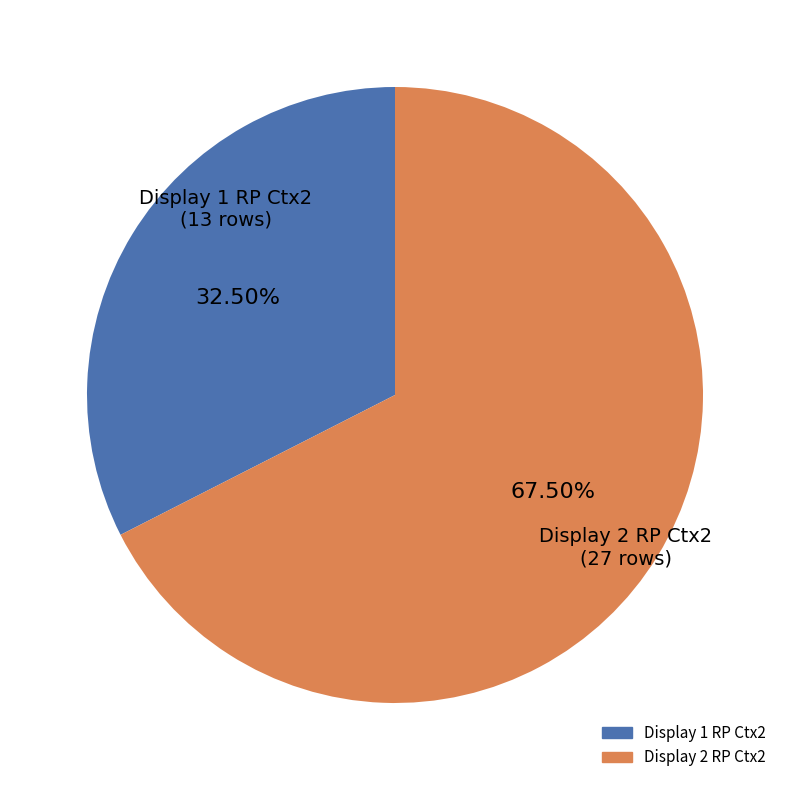

To the nearest percent, what is the difference between the Display 2 RP Ctx2 and Display 1 RP Ctx2 slice percentages?

35%